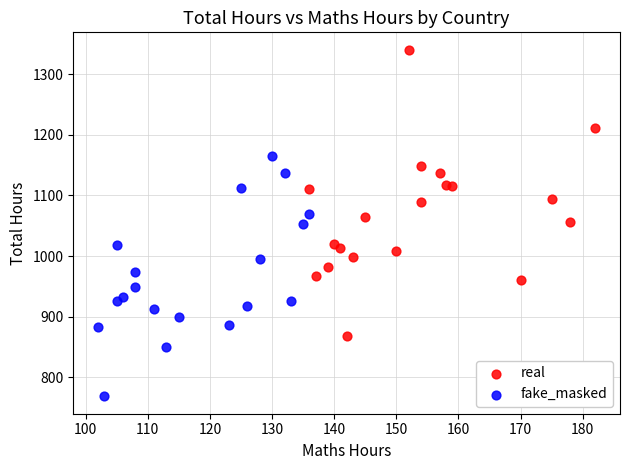

Which series has the widest spread of Y values?

real